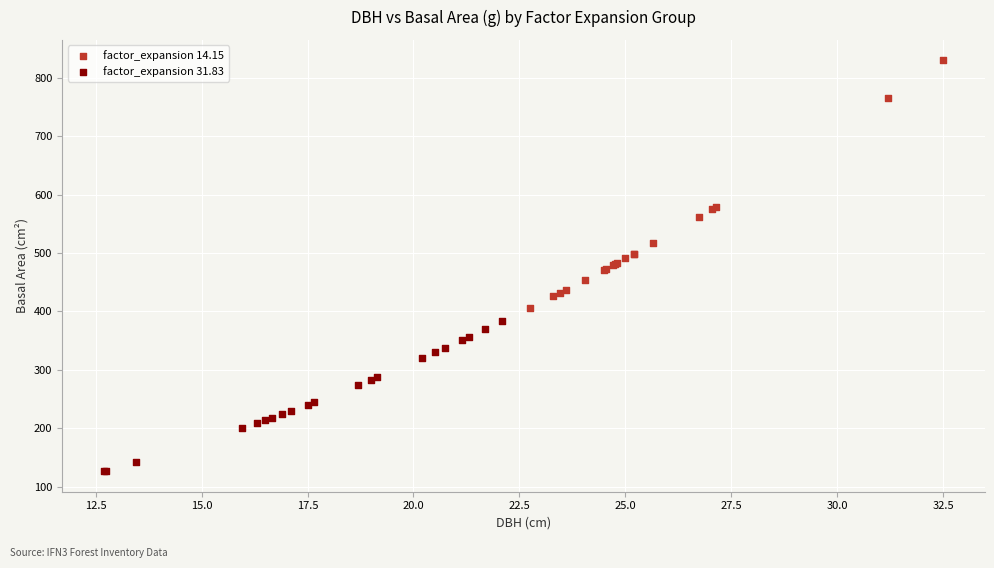

Which series reaches the minimum Y coordinate?

factor_expansion 31.83